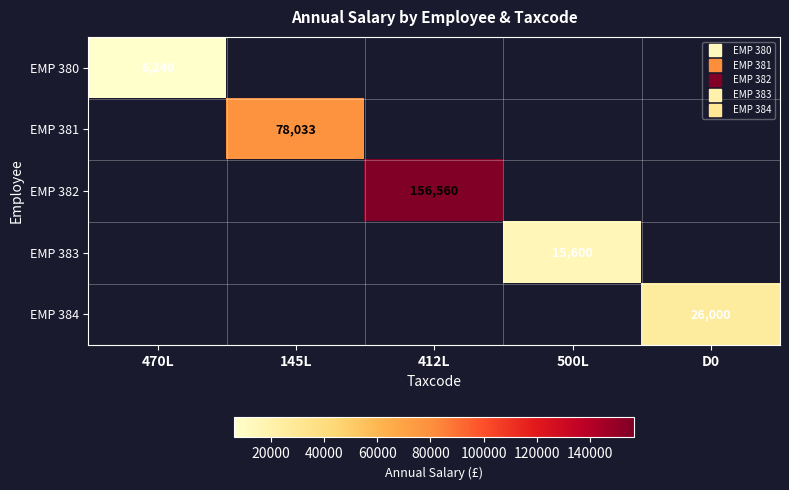

At which label does EMP 380 reach its peak?

470L